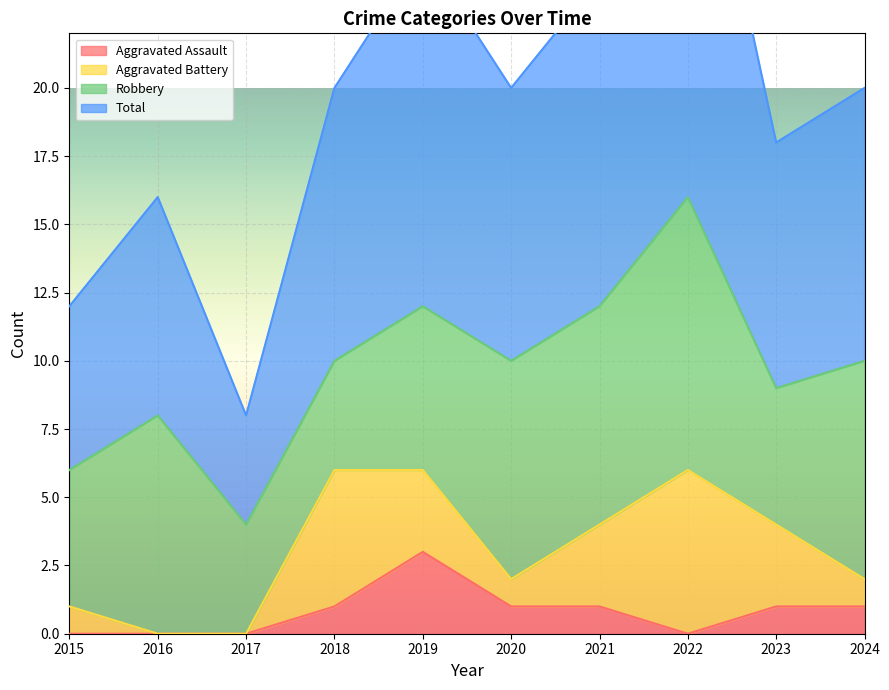

How many data points does each series have?

10